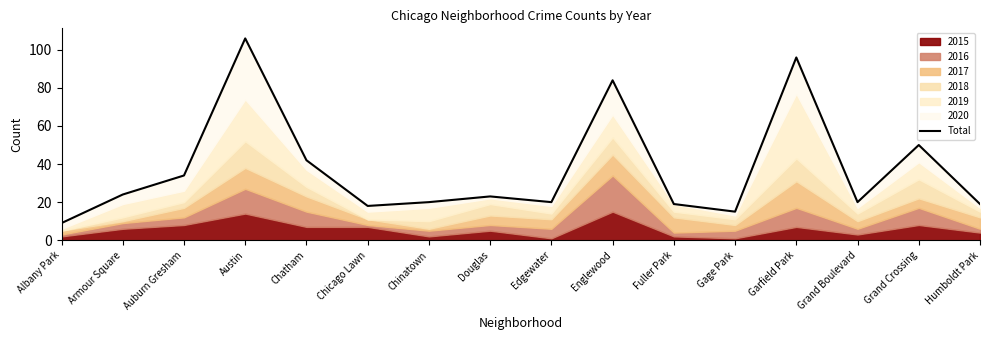

The chart shows a value of 96 at Garfield Park. True or false?

True